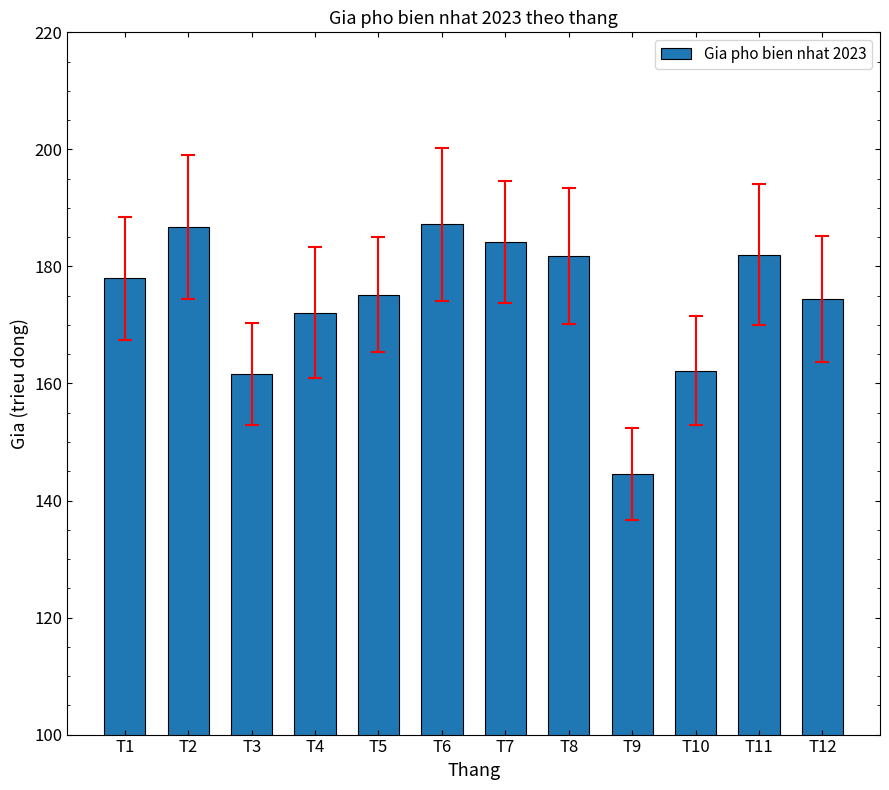

What is the minimum value shown in the chart?

144.5